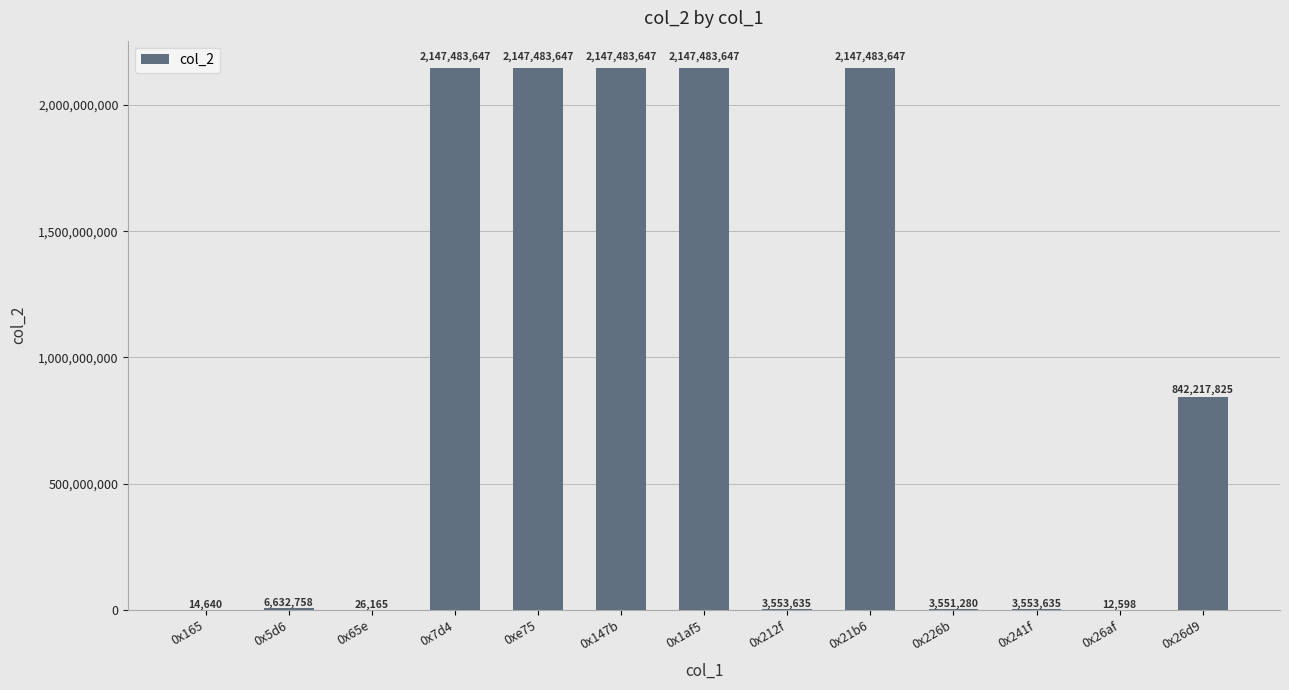

What is the change in value from 0x165 to 0x65e?

+11525